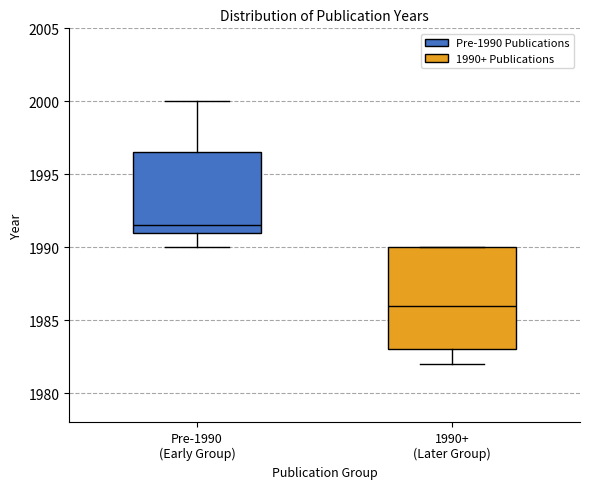

Reading left to right, read every box against the y-axis: the position of its median line, the range the box covers, and the ends of its whiskers. The values are not printed on the chart, so give them approximately, as read against the axis.

Pre-1990 (Early Group): median 1991.5, box 1991.0 to 1996.5, whiskers 1990.0 to 2000.0
1990+ (Later Group): median 1986.0, box 1983.0 to 1990.0, whiskers 1982.0 to 1990.0